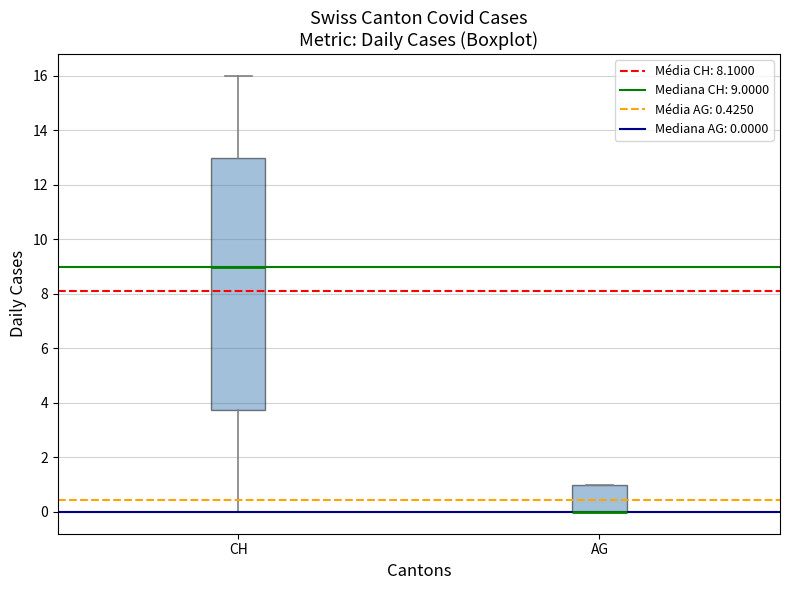

Comparing the boxes themselves (not the whiskers), which one is the tallest?

CH